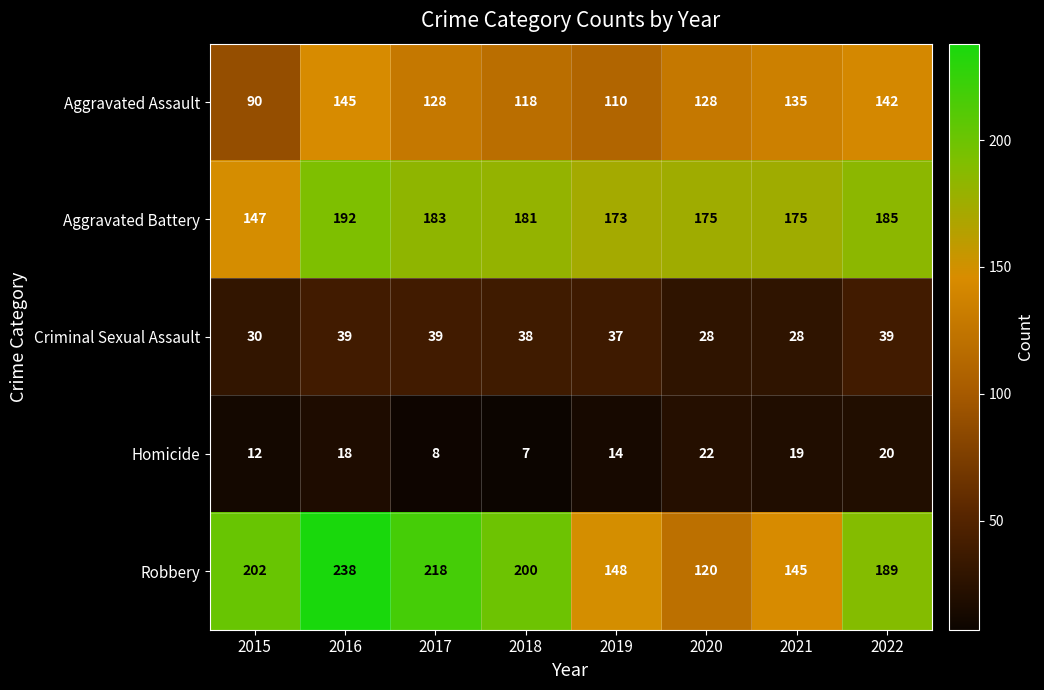

What is the sum of the Homicide values at 2018 and 2019?

21